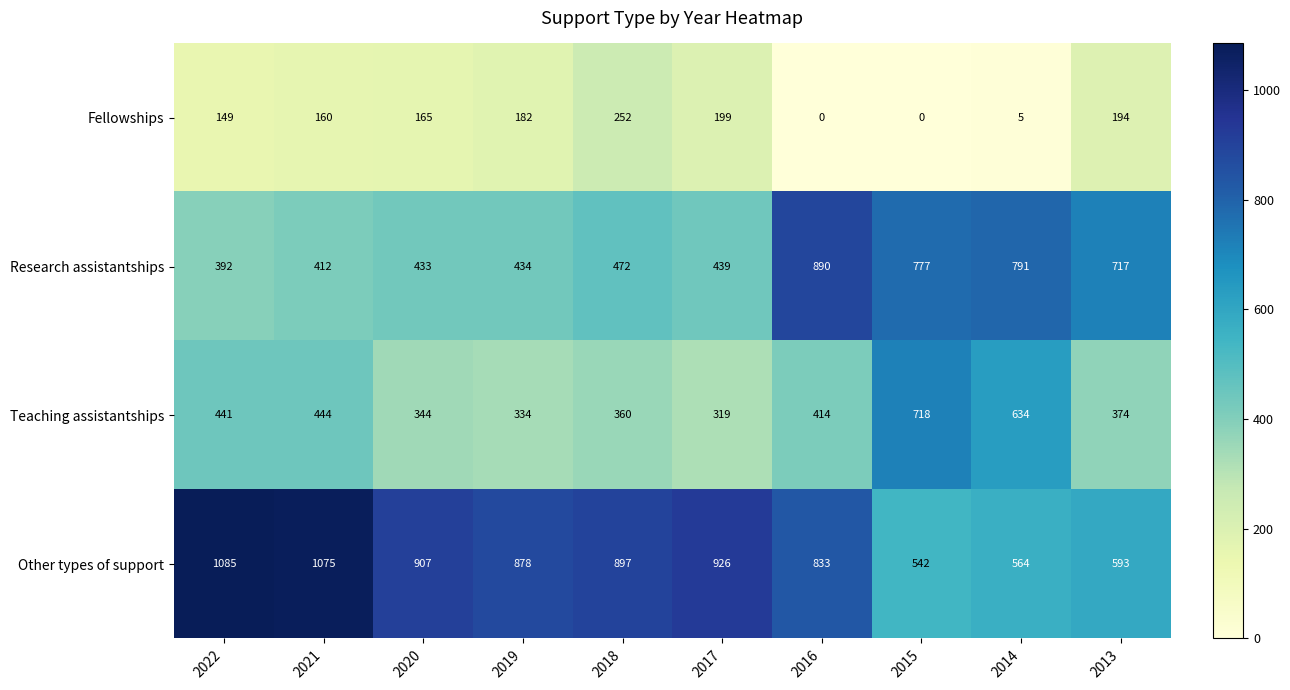

Count the number of categories in the chart.

10